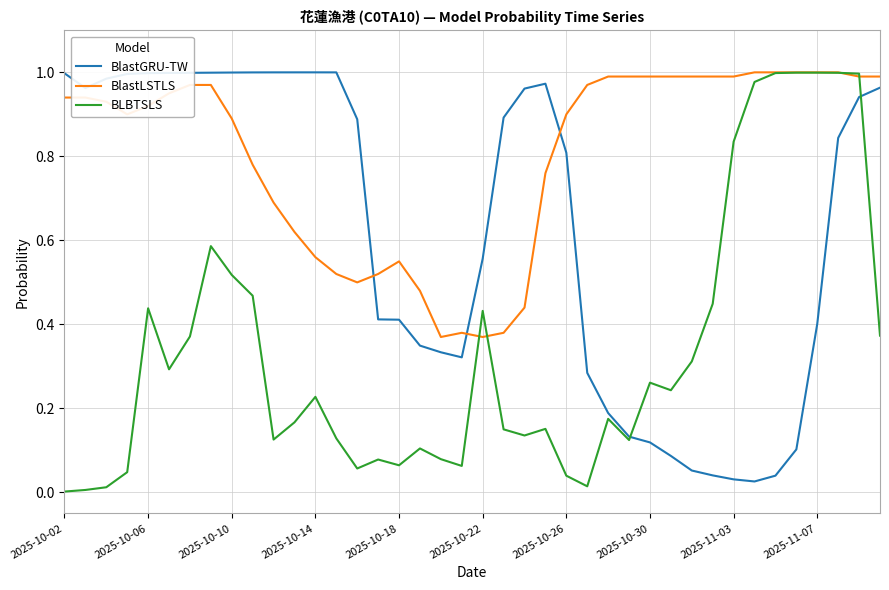

Rank the series by their average value, from highest to lowest.

BlastLSTLS, BlastGRU-TW, BLBTSLS